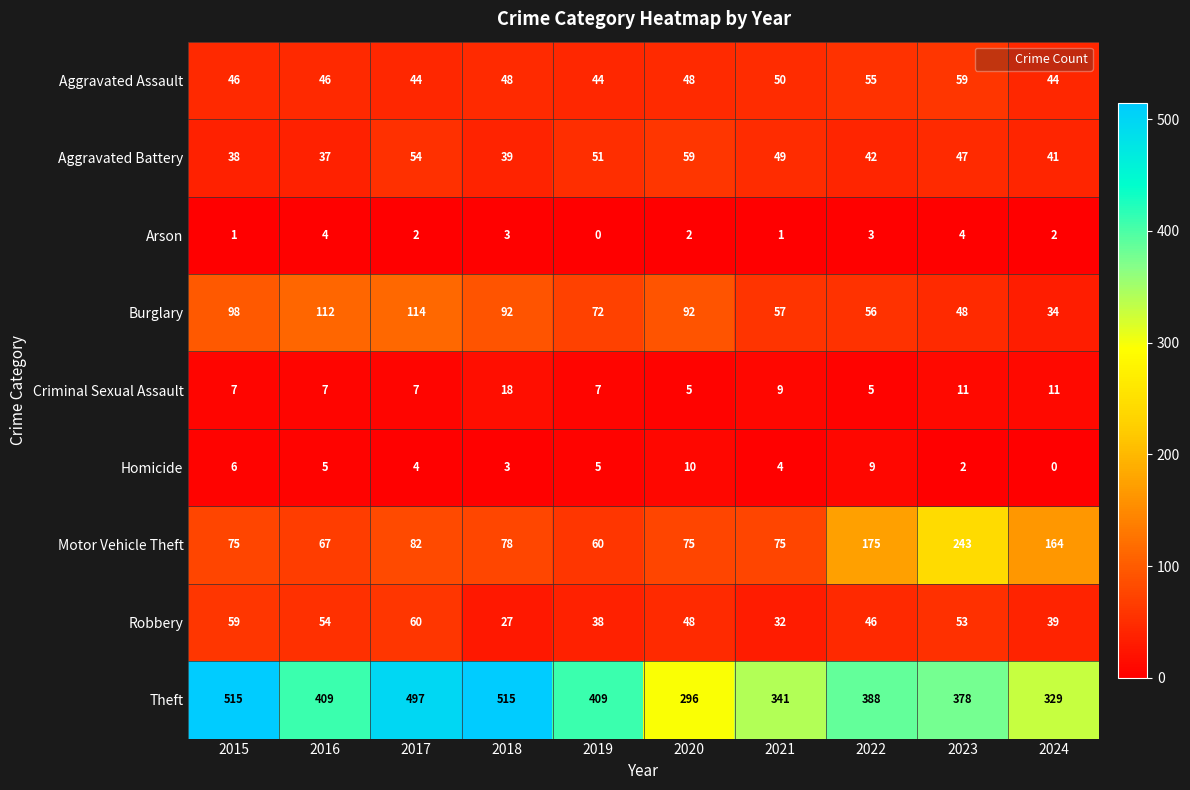

Which series has the largest range (max minus min)?

Theft